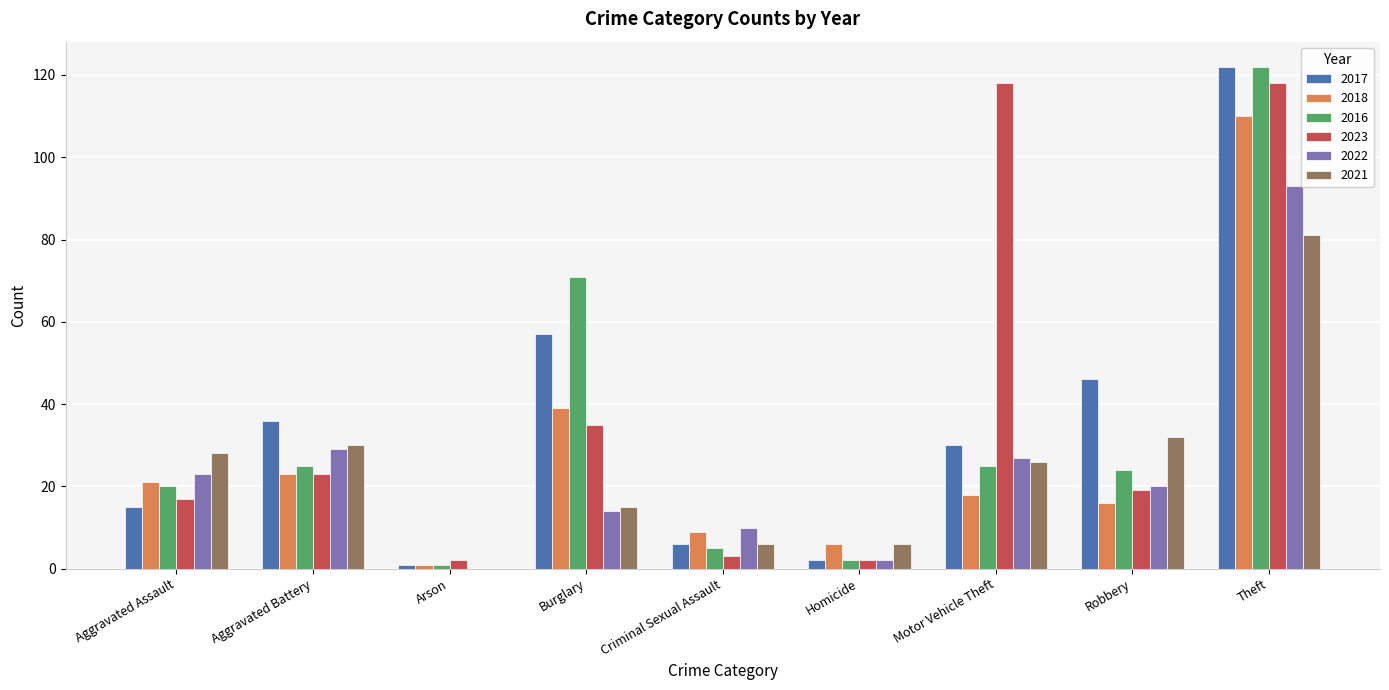

At which category does the chart reach its peak across all series?

Theft